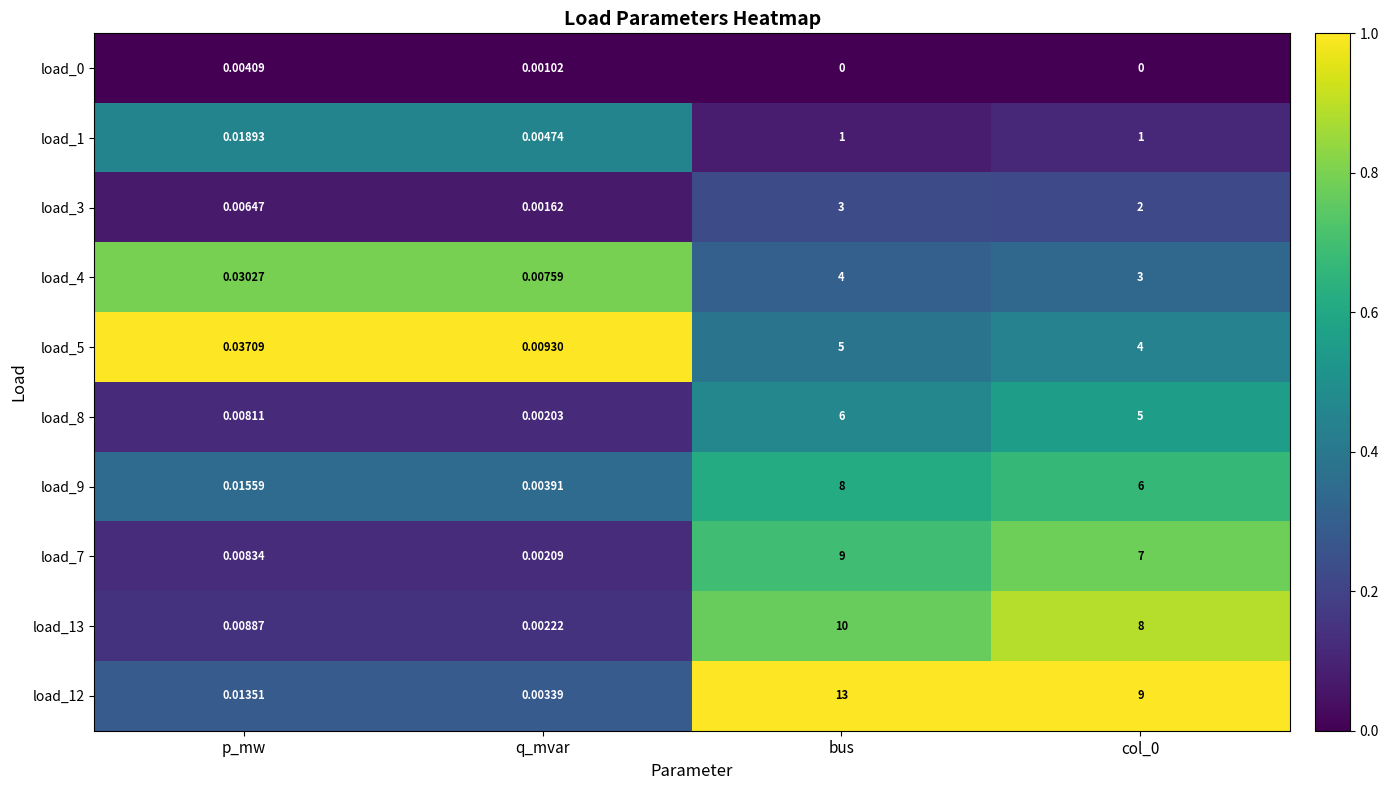

At which category is the sum across all series the highest?

bus